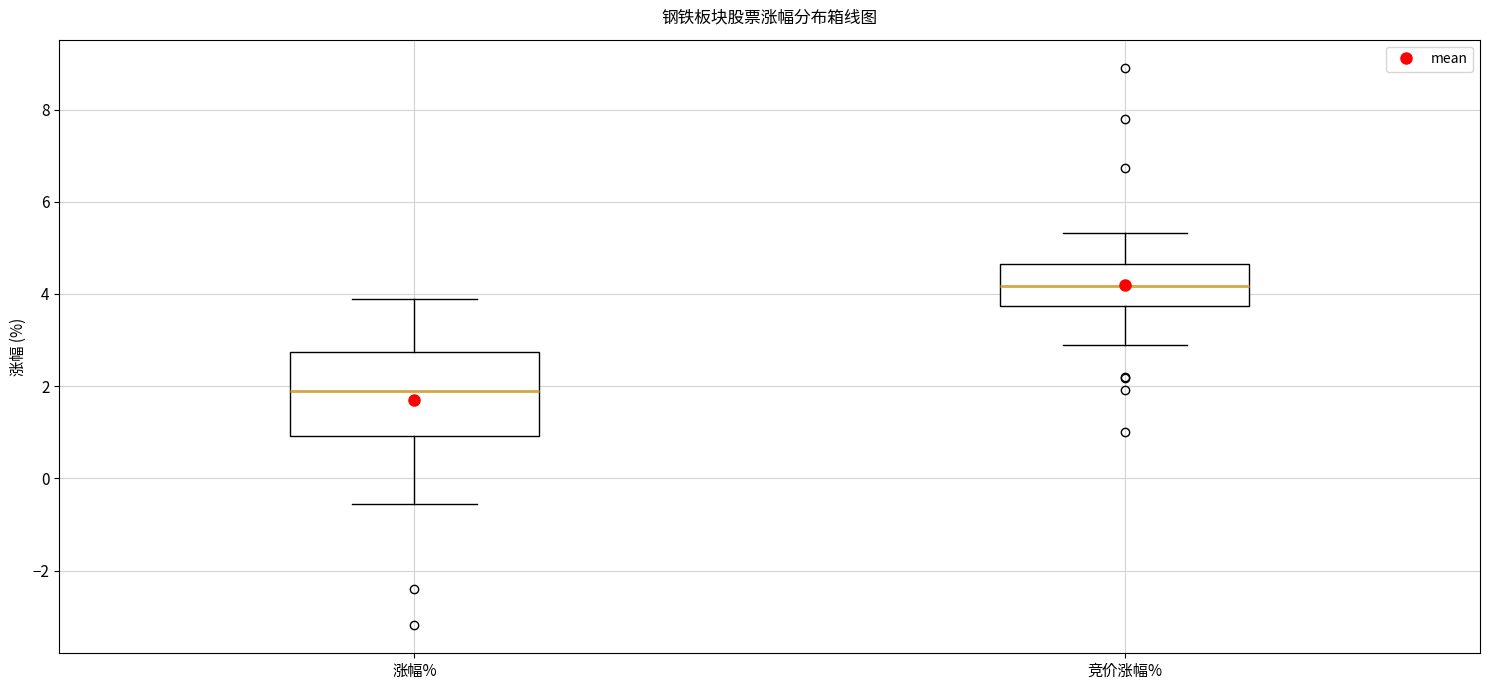

Where is the upper edge of the box for 竞价涨幅% on the y-axis? The values are not printed on the chart, so give them approximately, as read against the axis.

4.6